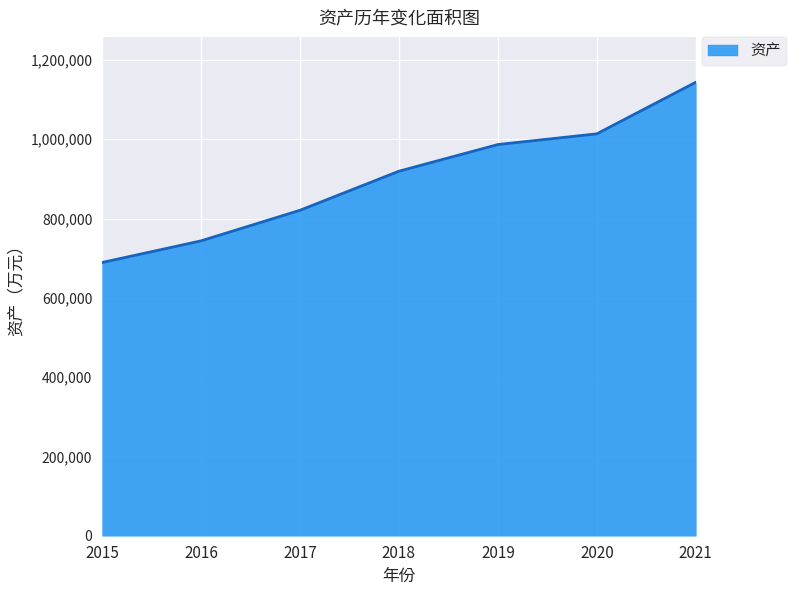

Reading right to left, transcribe all the data shown in this chart.

2021=1143670	2020=1013567	2019=986515	2018=919281	2017=820754	2016=743585	2015=689052